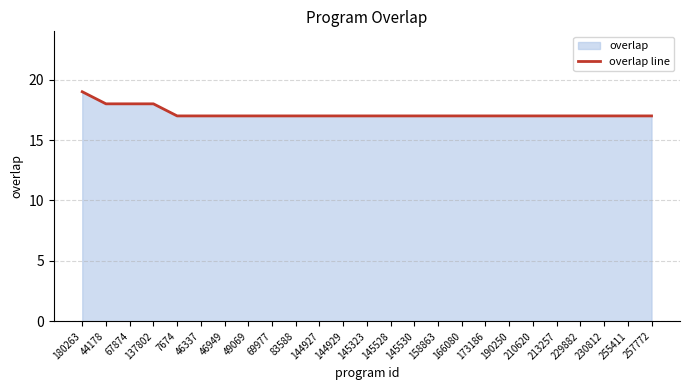

Is it true that the value at 46337 is 17?

True